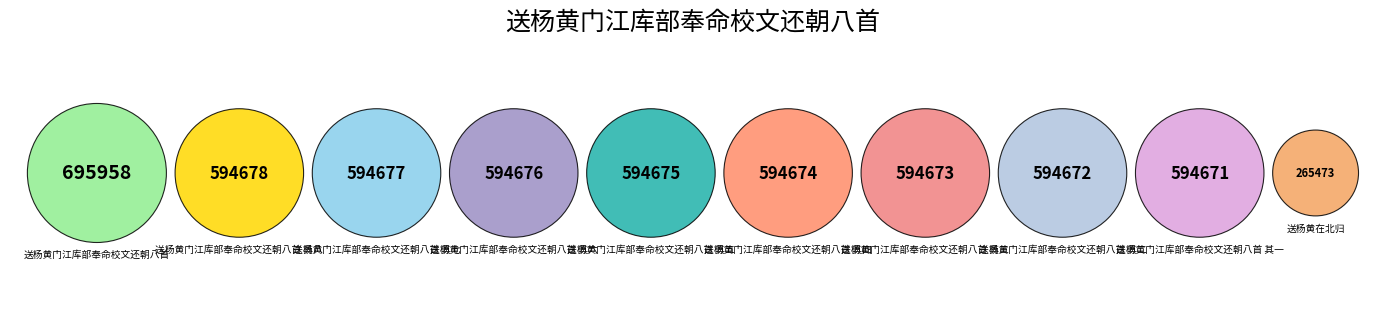

Is the sum of 送杨黄门江库部奉命校文还朝八首 其一 and 送杨黄门江库部奉命校文还朝八首 其四 greater than half?

No